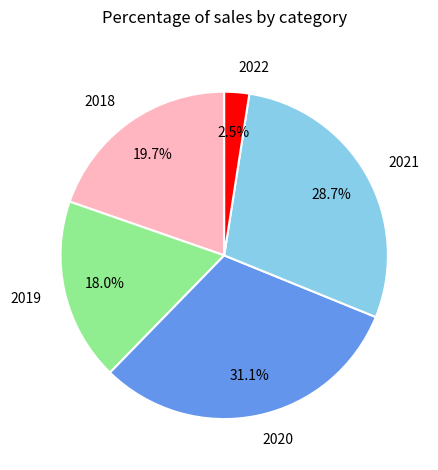

Which category has the biggest portion of the pie?

2020